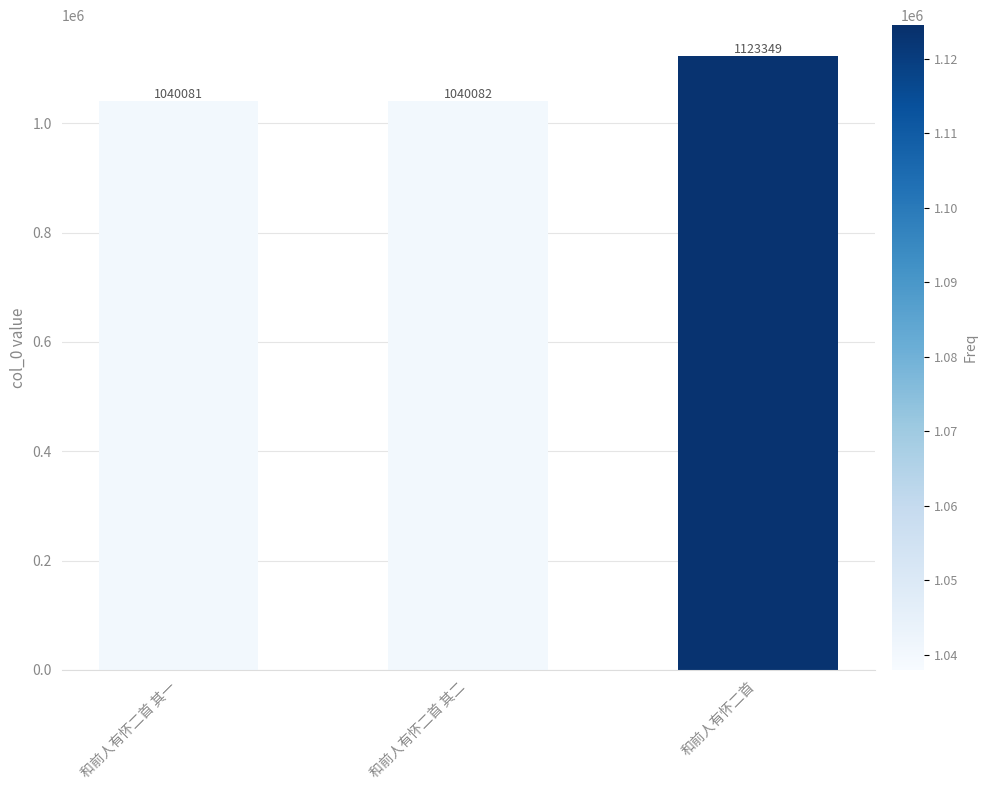

Between 和前人有怀二首 其一 and 和前人有怀二首 其二, which is larger?

和前人有怀二首 其二